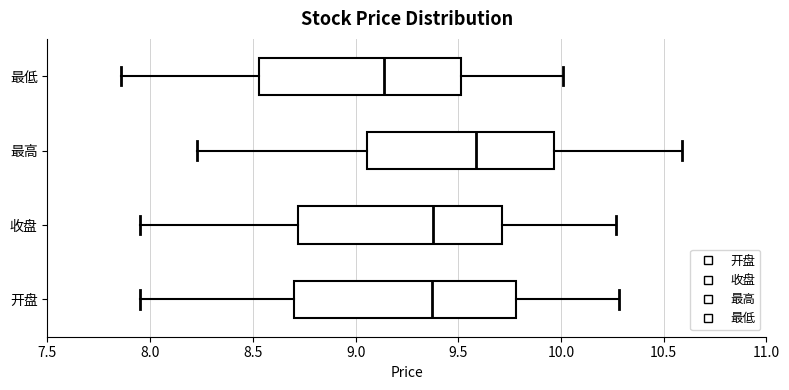

Reading bottom to top, transcribe this box plot: for each box, give where its median line is, the range the box spans, and where its two whiskers end, as read against the x-axis. The values are not printed on the chart, so give them approximately, as read against the axis.

开盘: median 9.35, box 8.70 to 9.80, whiskers 7.95 to 10.30
收盘: median 9.40, box 8.70 to 9.70, whiskers 7.95 to 10.25
最高: median 9.60, box 9.05 to 9.95, whiskers 8.25 to 10.60
最低: median 9.15, box 8.55 to 9.50, whiskers 7.85 to 10.00